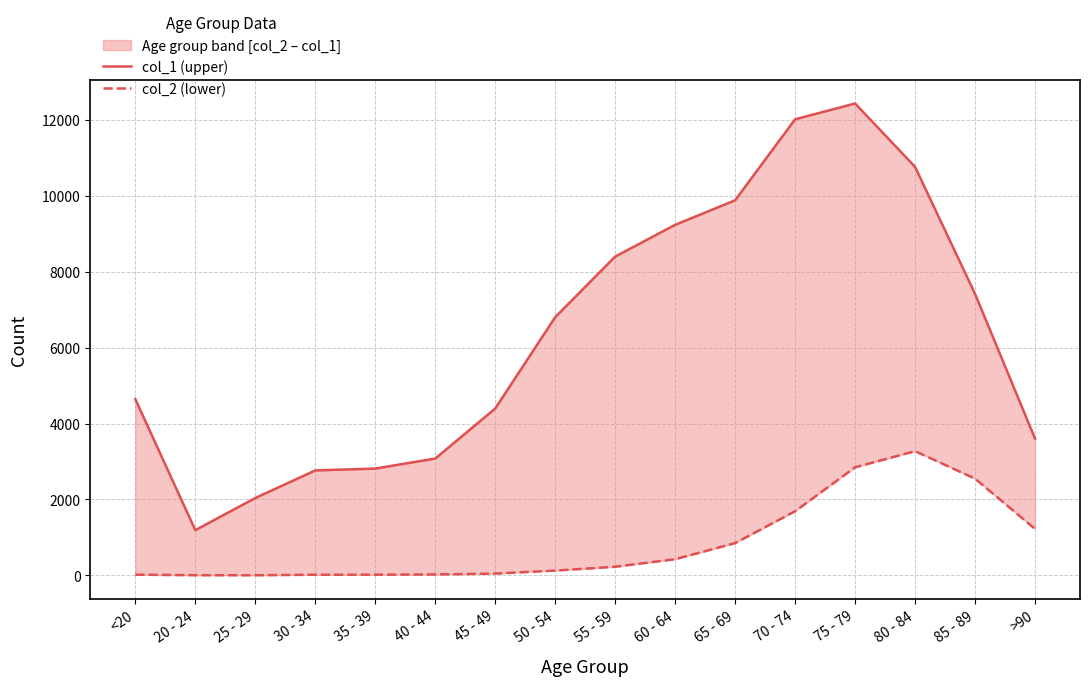

True or false: col_2 (lower) and col_1 (upper) intersect in this chart.

False